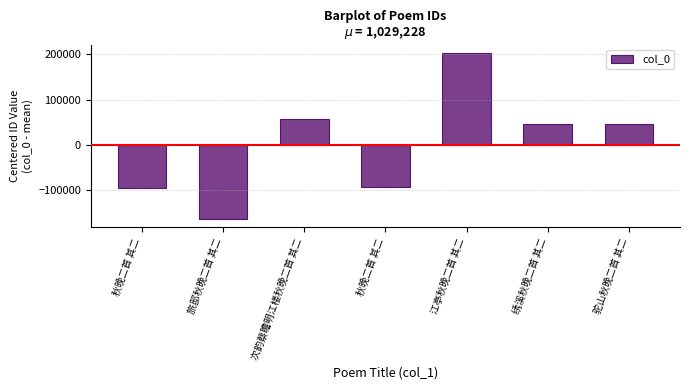

What is the difference between the maximum and minimum values?

367829.0